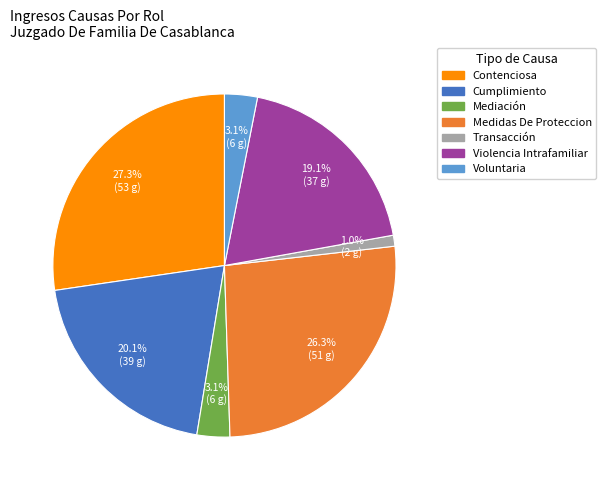

Does any single category account for the majority?

No